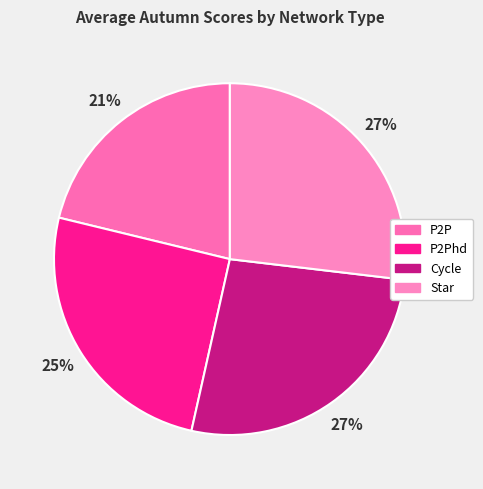

Which category has the biggest portion of the pie?

Star